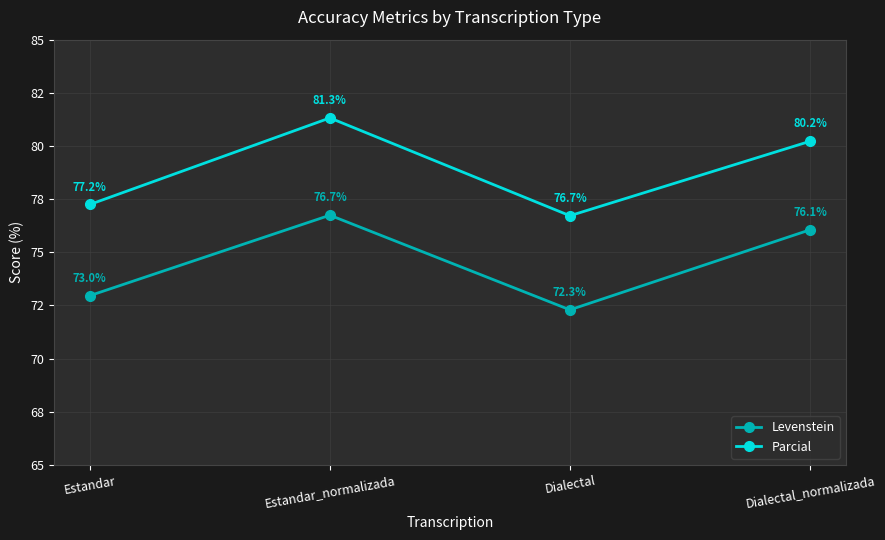

Reading left to right, transcribe all the data shown in this chart.

Levenstein: 73.0	76.7	72.3	76.1
Parcial: 77.2	81.3	76.7	80.2